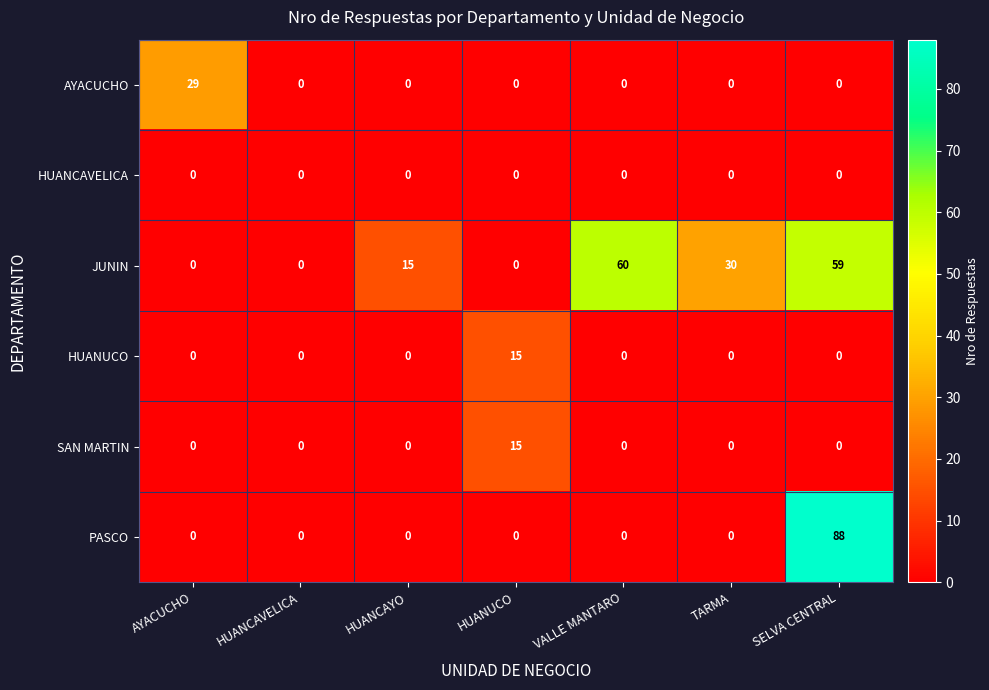

True or false: AYACUCHO has a value of 16 at VALLE MANTARO.

False